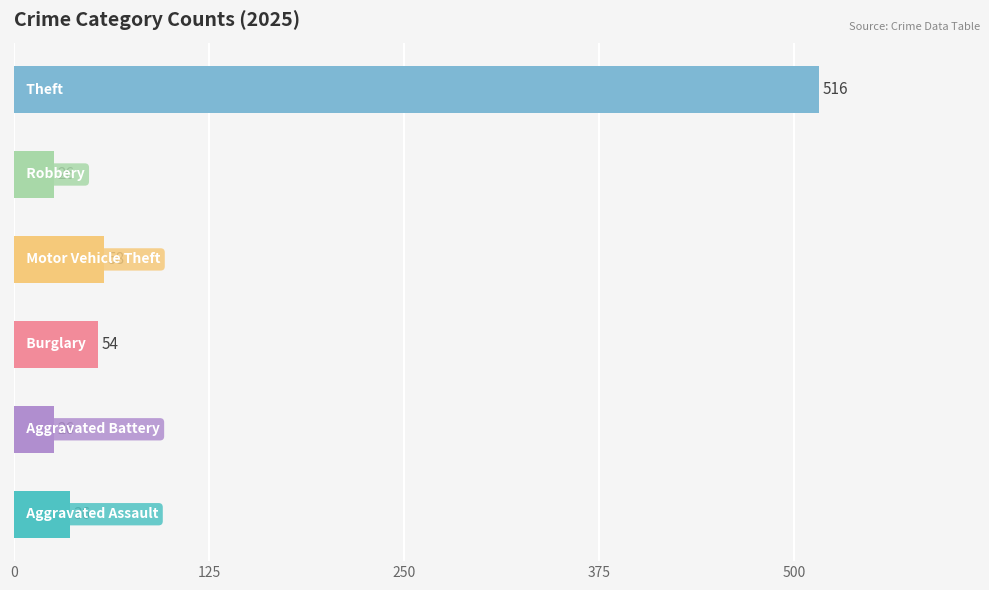

What is the minimum value shown in the chart?

26